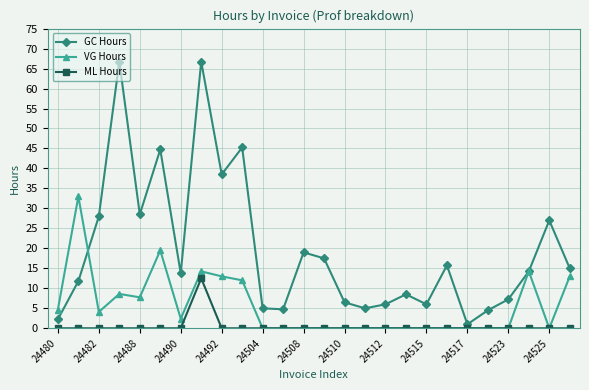

Which series has the largest total across all categories?

GC Hours